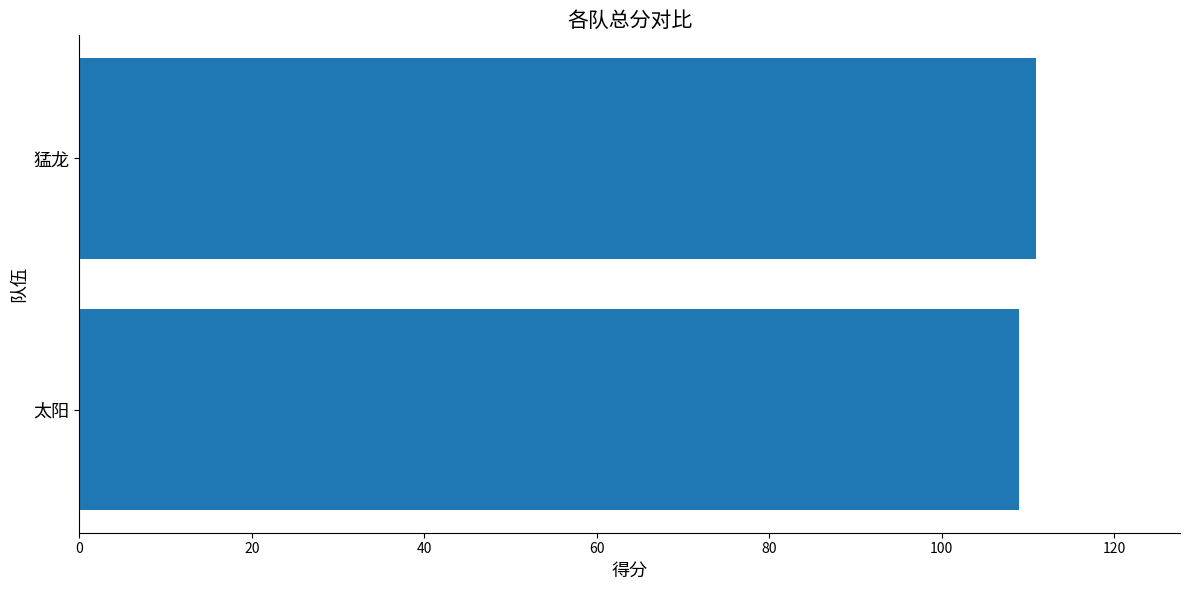

The value at 太阳 is 109. True or false?

True